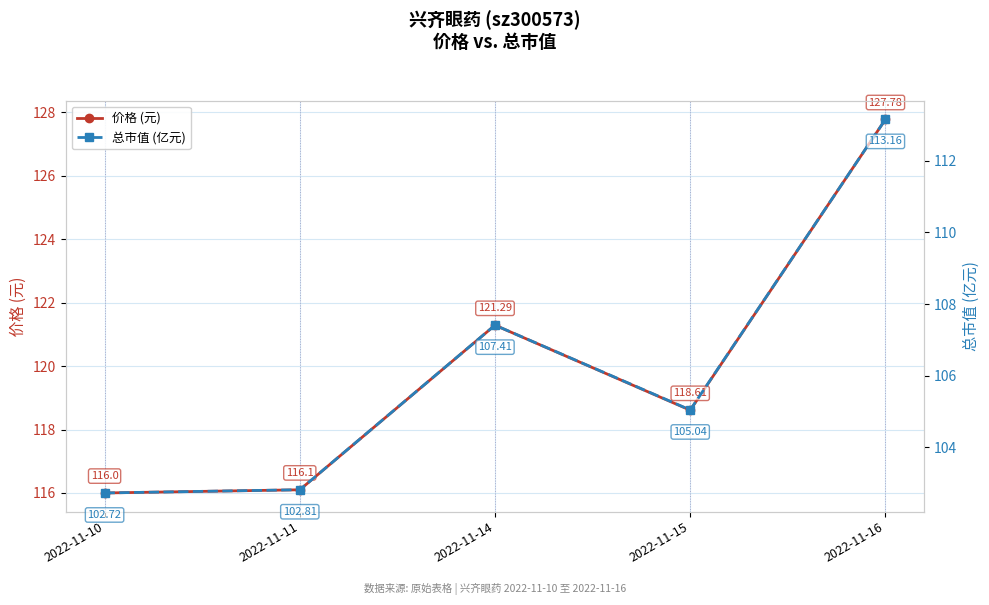

Is the value of 总市值 (亿元) at 2022-11-11 greater than the value of 价格 (元) at 2022-11-10?

No